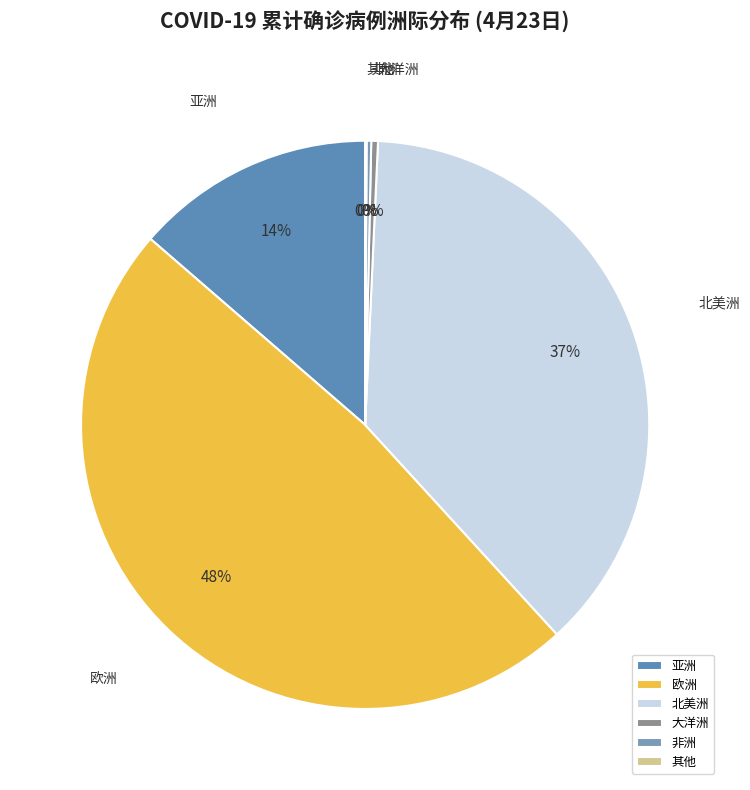

Between 大洋洲 and 欧洲, which is larger?

欧洲